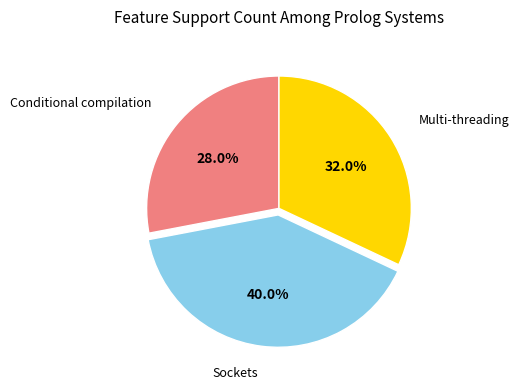

Does any single category account for the majority?

No